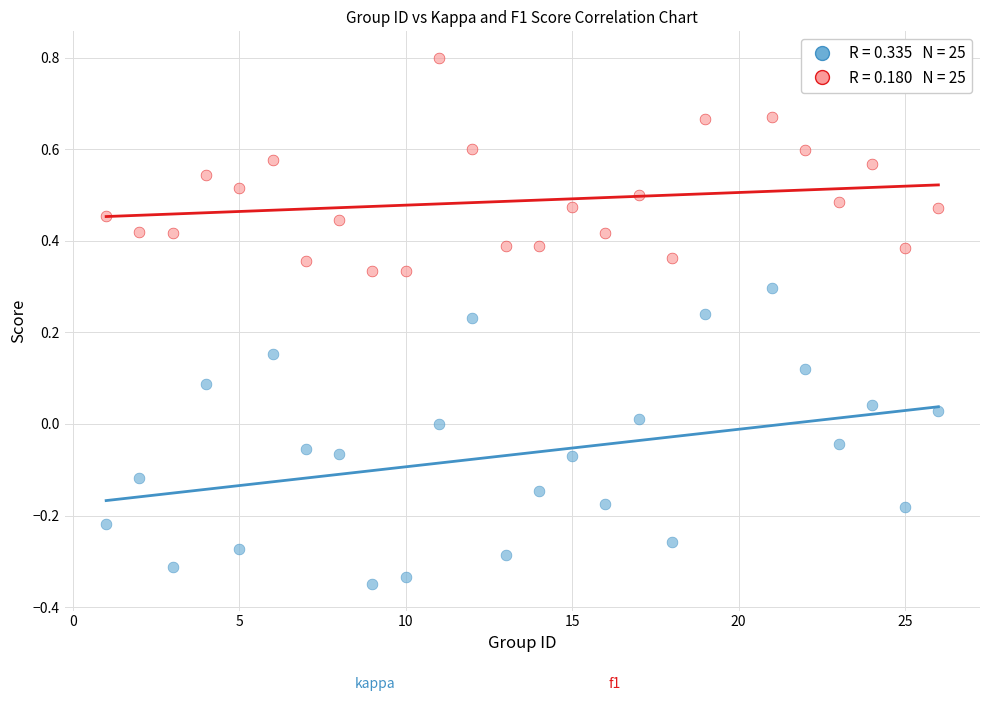

Across all data points, what is the range of X values (max minus min)?

25.0